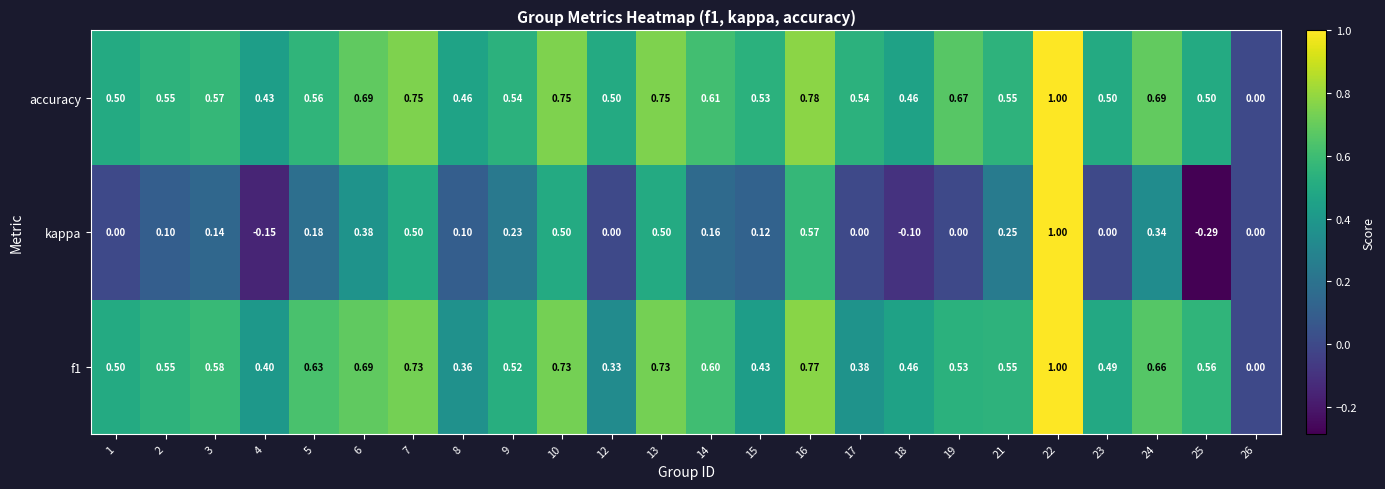

Rank the series at 10 from highest to lowest value.

accuracy, f1, kappa